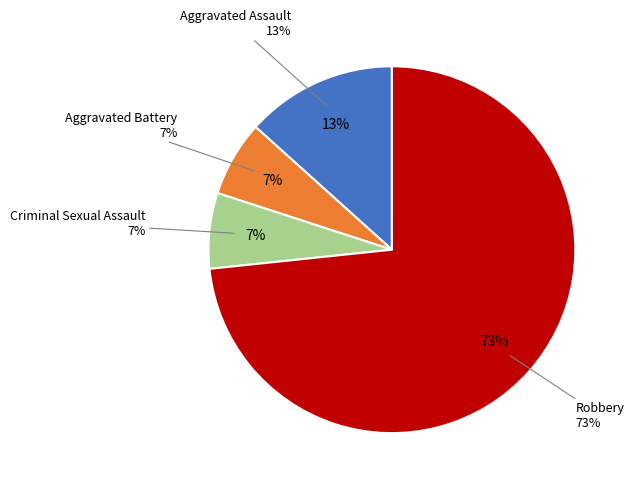

Rank the categories by value from highest to lowest.

Robbery, Aggravated Assault, Aggravated Battery, Criminal Sexual Assault